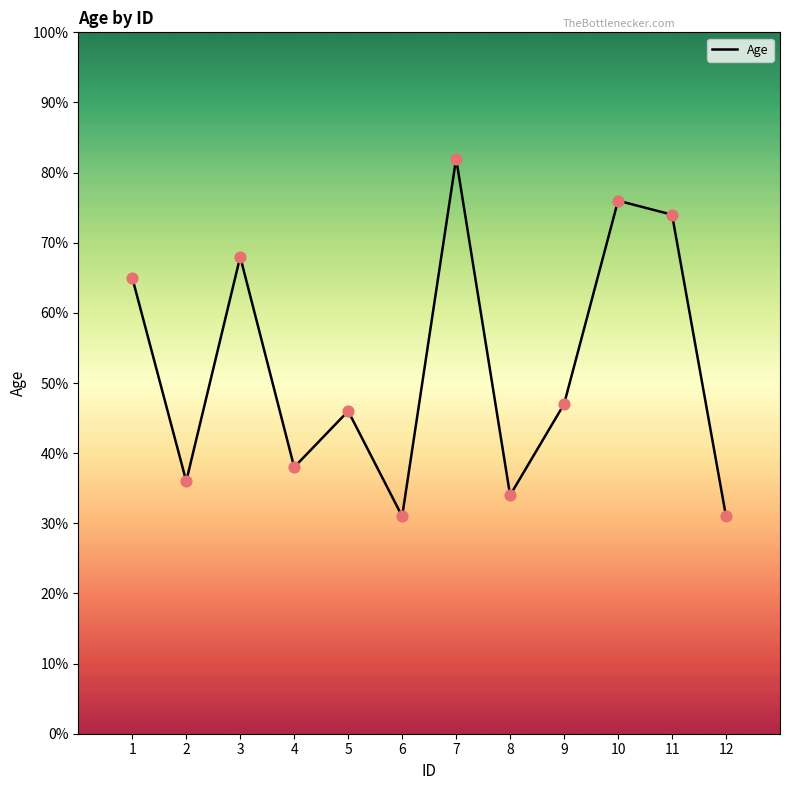

What is the change in value from 10 to 11?

-2